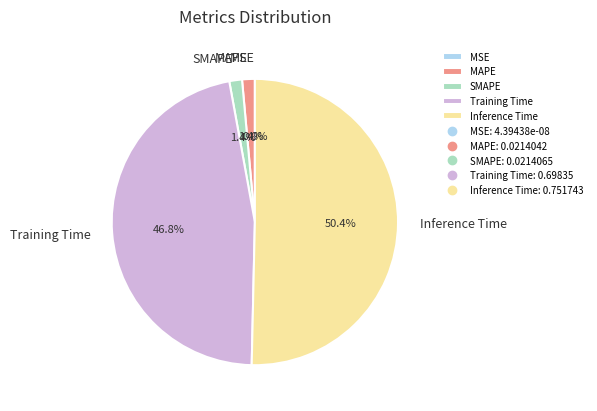

Which category has the biggest portion of the pie?

Inference Time